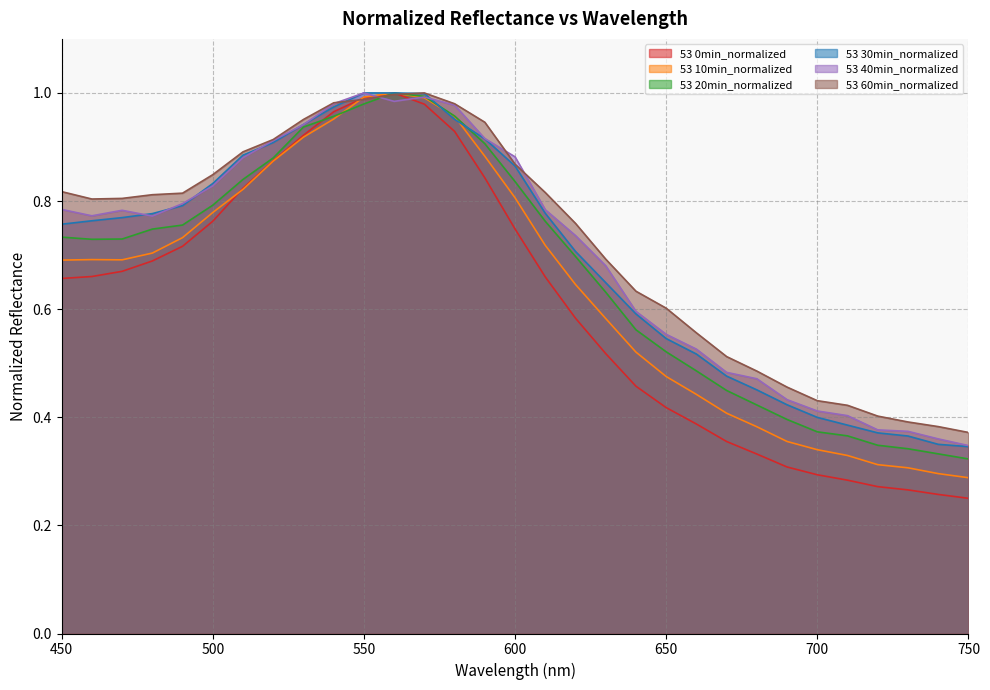

Which category has the highest value across all series?

560